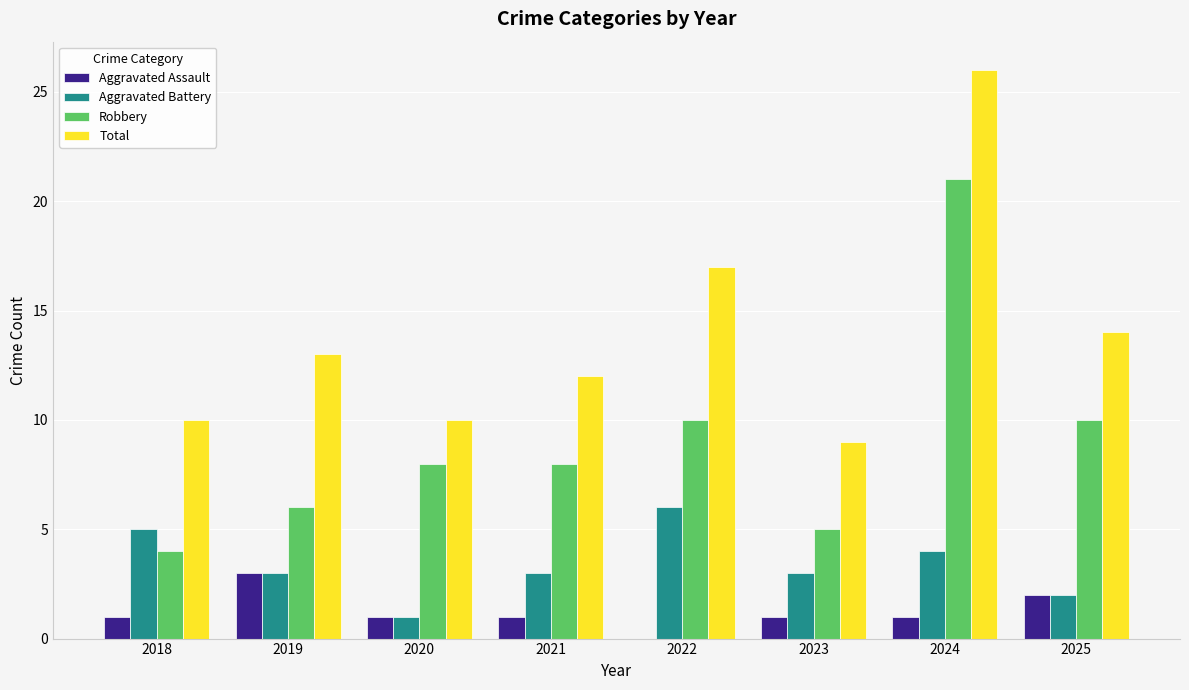

What are all the series names shown in the legend?

Aggravated Assault, Aggravated Battery, Robbery, Total